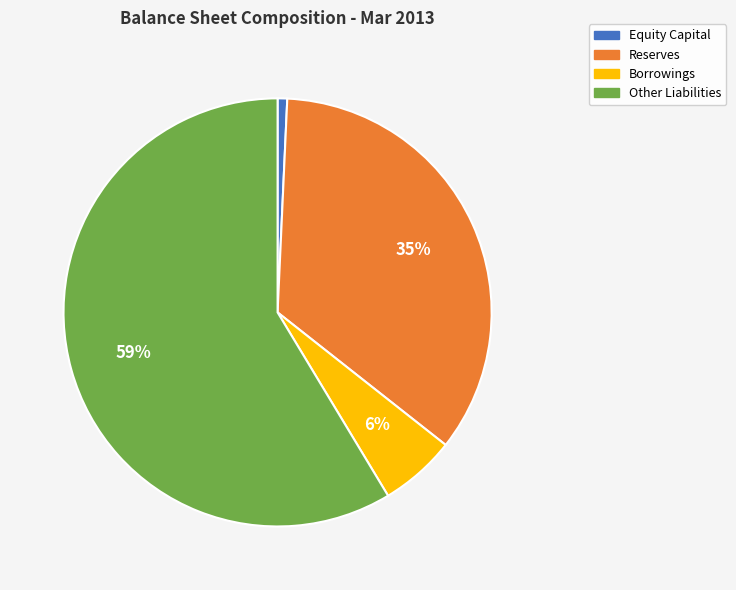

The Borrowings slice represents 15% of the pie. True or false?

False